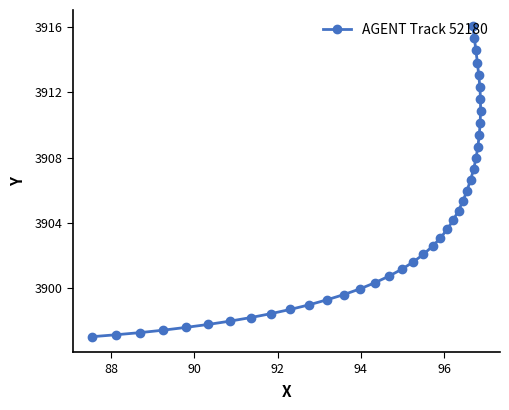

What is the average value?

3904.2